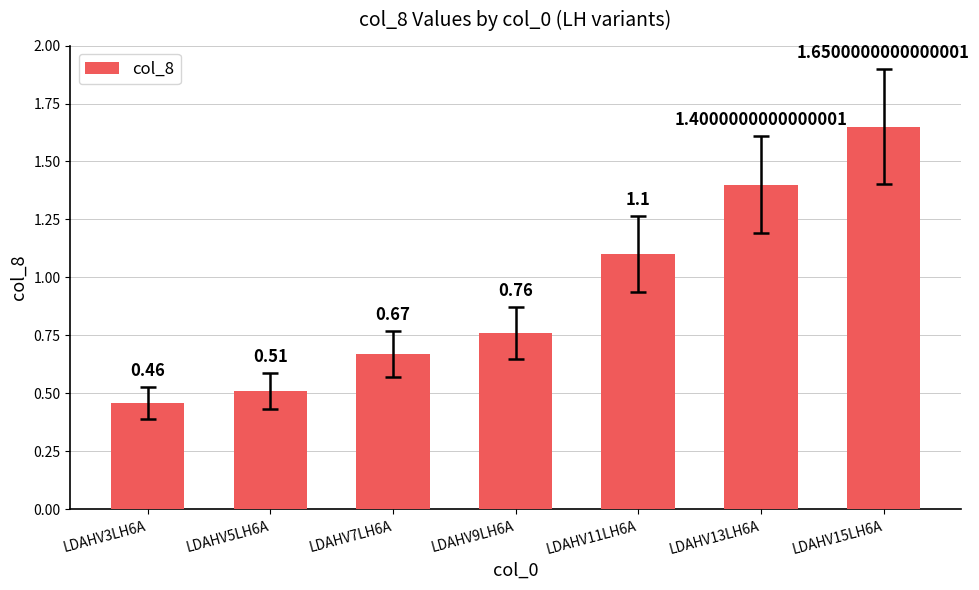

Does the chart contain any negative values?

No